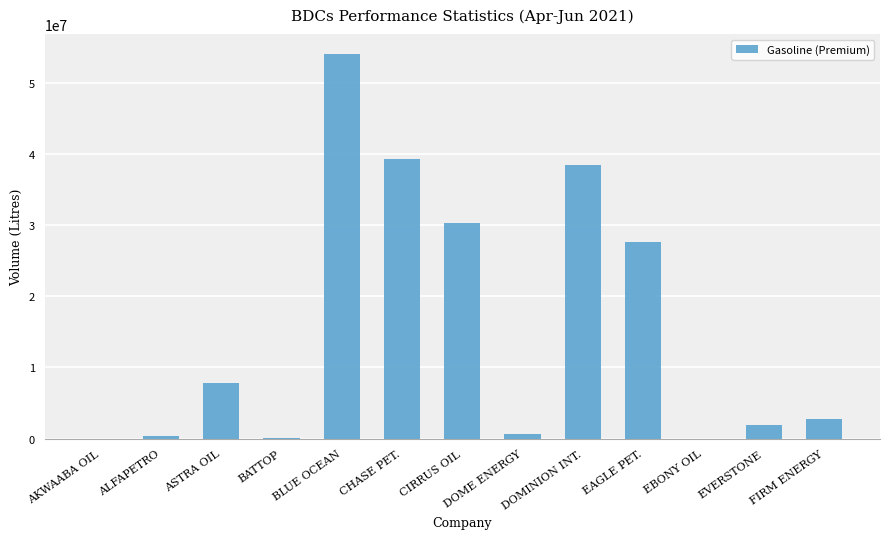

What is the sum of all values?

203510800